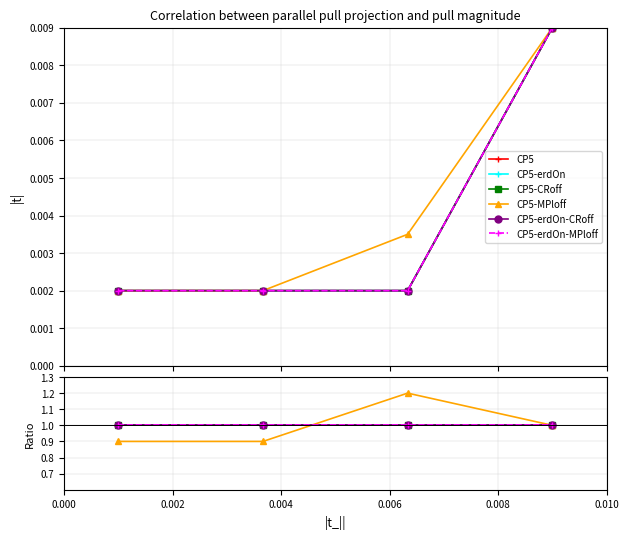

Reading left to right, what are all the values shown in this chart?

CP5: 1.0	1.0	1.0	1.0
CP5-erdOn: 1.0	1.0	1.0	1.0
CP5-CRoff: 1.0	1.0	1.0	1.0
CP5-MPloff: 0.9	0.9	1.2	1.0
CP5-erdOn-CRoff: 1.0	1.0	1.0	1.0
CP5-erdOn-MPloff: 1.0	1.0	1.0	1.0